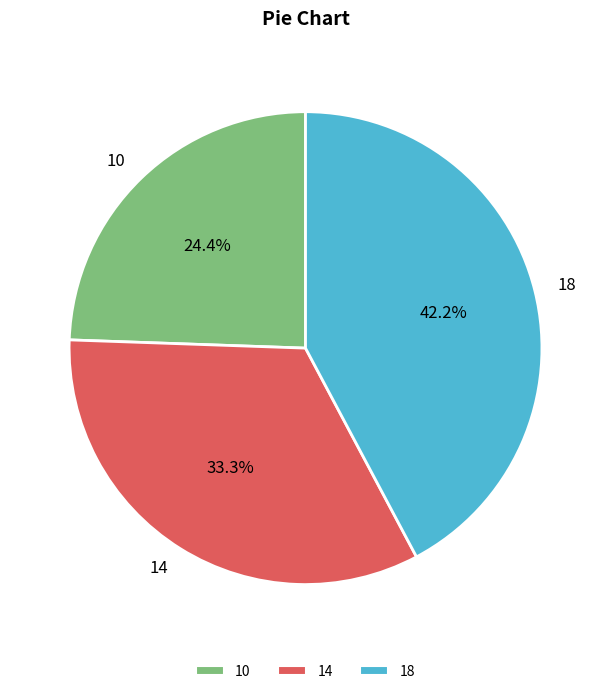

To the nearest percent, what portion does 18 represent?

42%